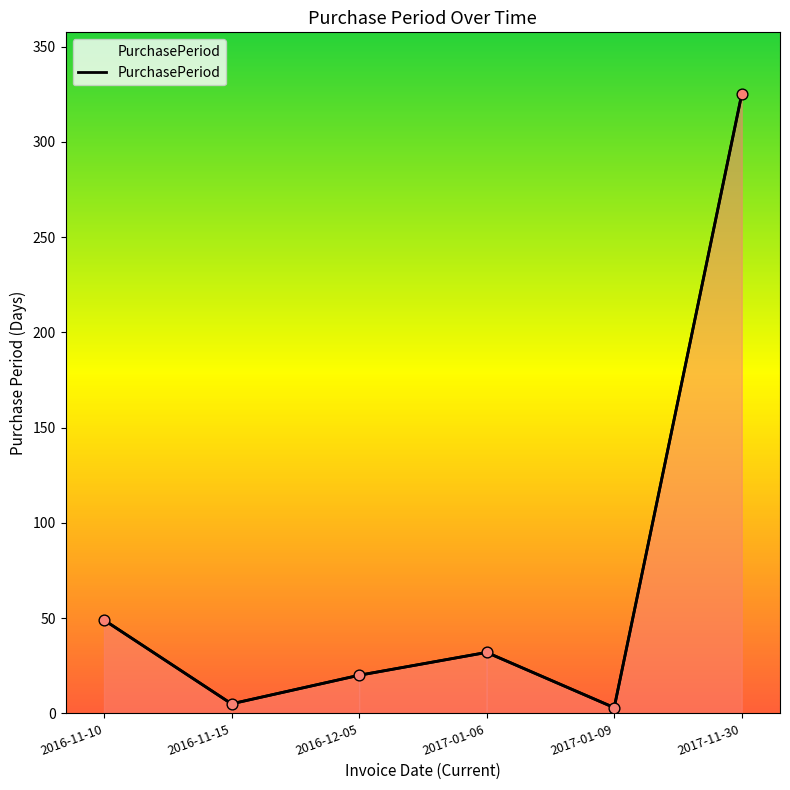

Between 2017-01-09 and 2017-11-30, which is larger?

2017-11-30